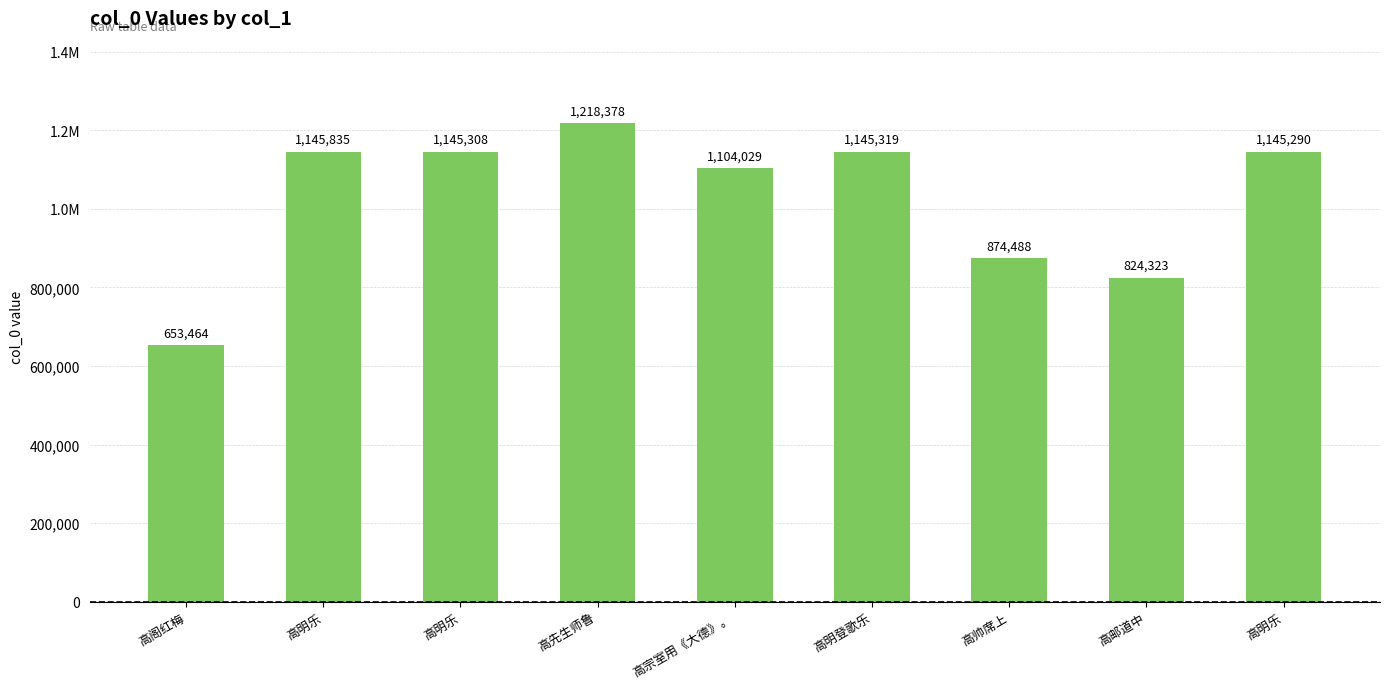

Between 高明登歌乐 and 高明乐, which is larger?

高明乐